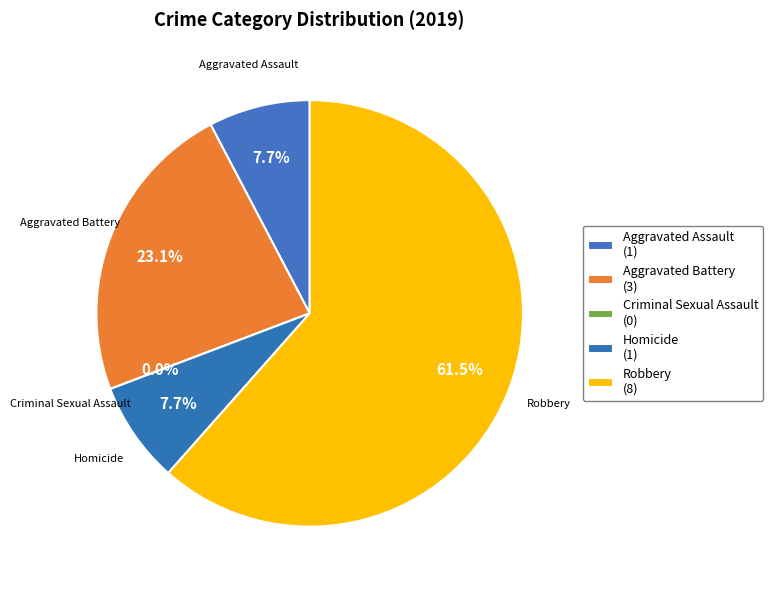

Is it true that Aggravated Battery is 30% of the pie?

False